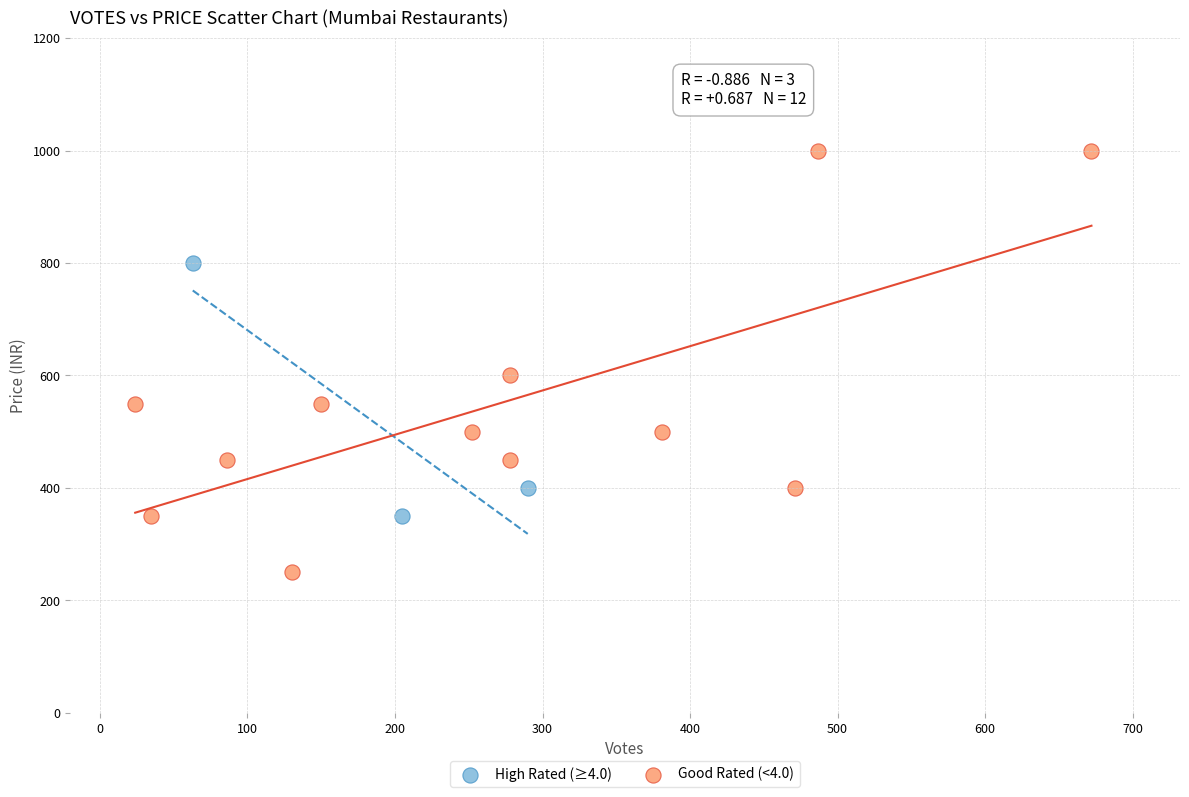

Which series contains the lowest Y value?

Good Rated (<4.0)